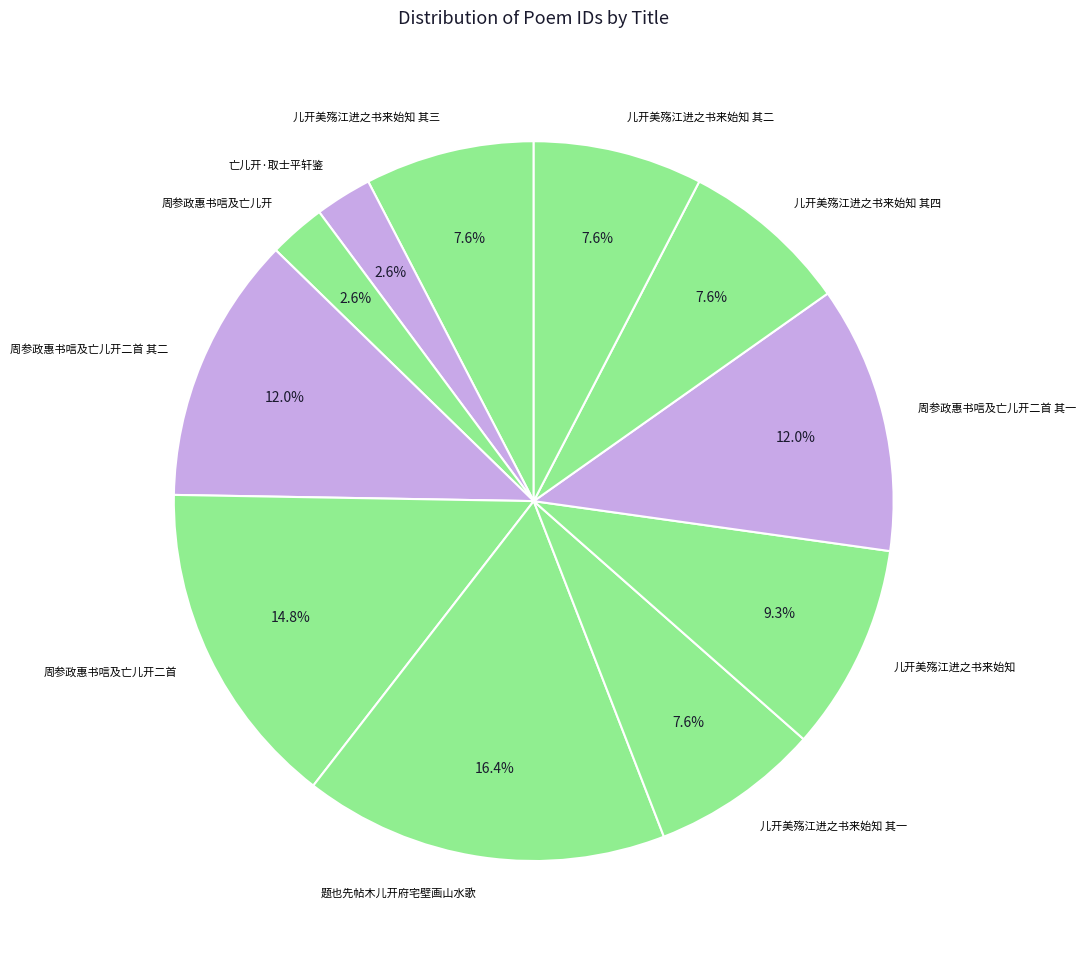

Combined, what portion of the pie is 儿开美殇江进之书来始知 其三 and 周参政惠书唁及亡儿开?

10.2%